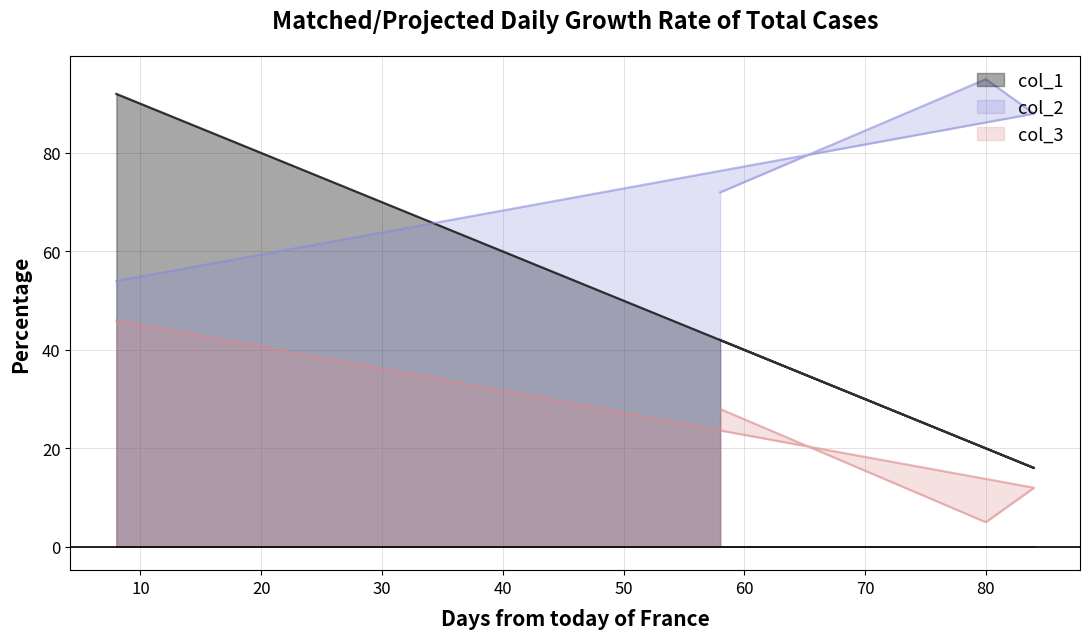

What is the smallest value displayed?

5